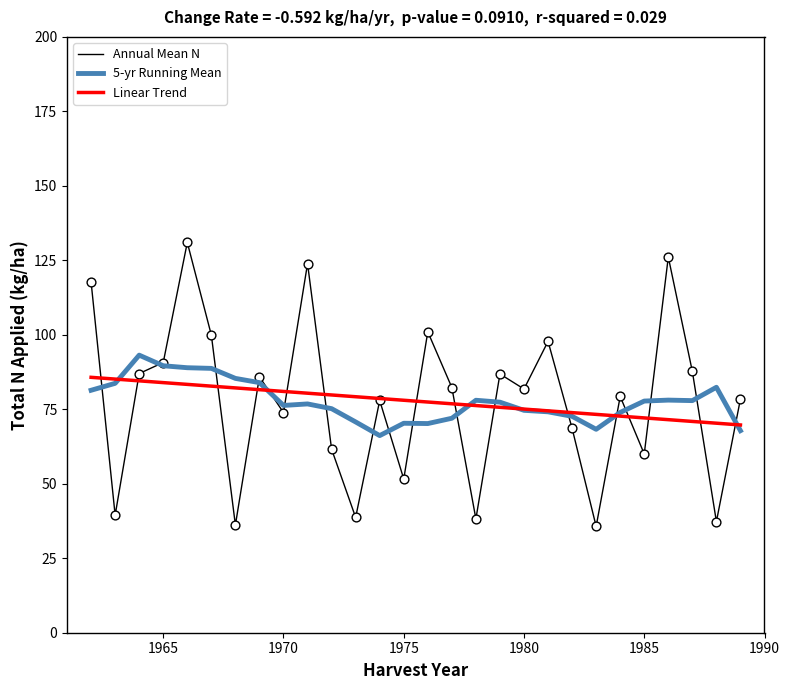

What is the greatest value displayed?

131.0